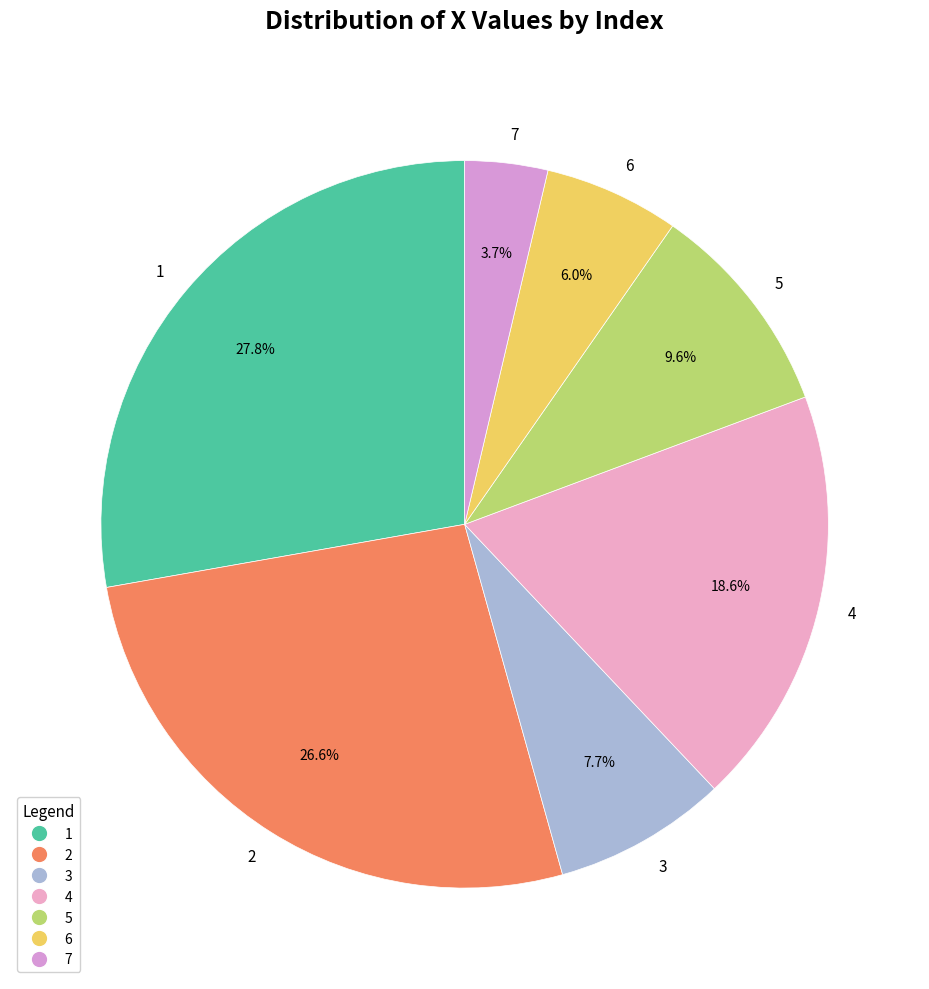

To the nearest percent, what is the difference between the largest and smallest slice percentages?

24%